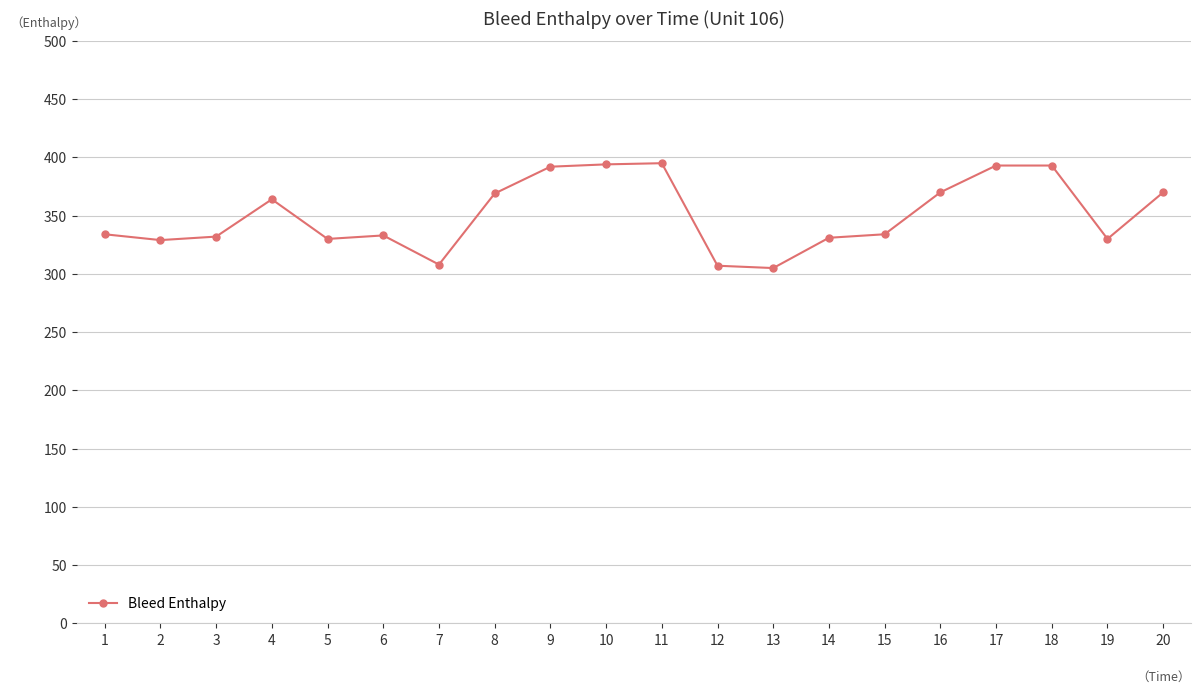

Read the value at 18.

393